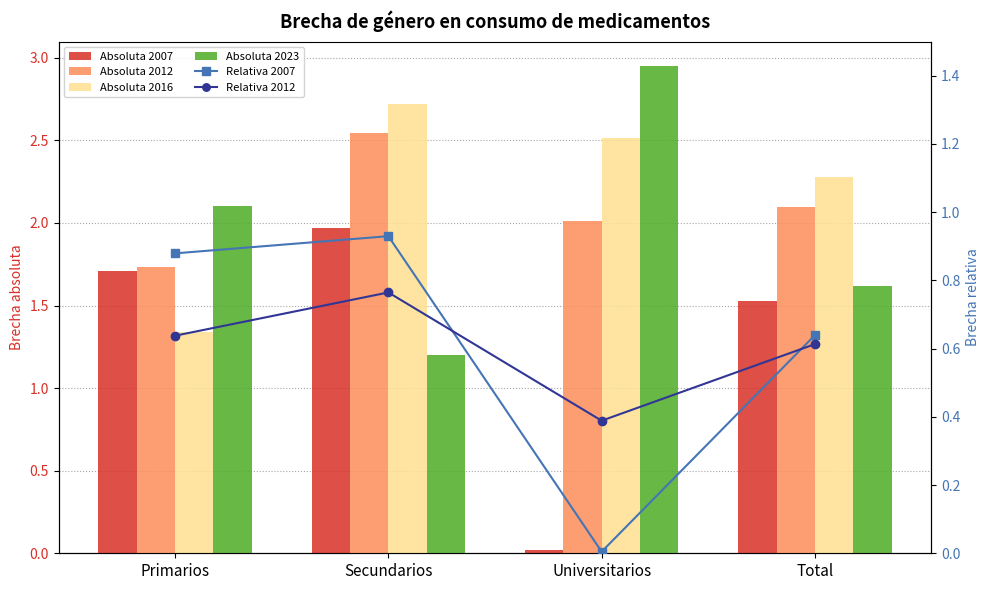

At which label does Absoluta 2016 first exceed 2?

Secundarios